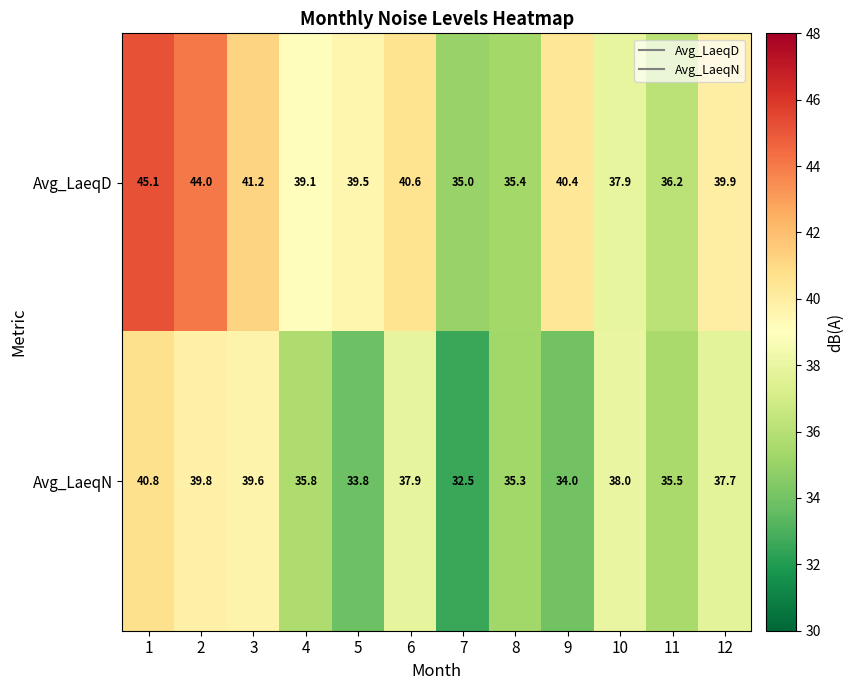

True or false: Avg_LaeqD has a value of 17.7 at 11.

False